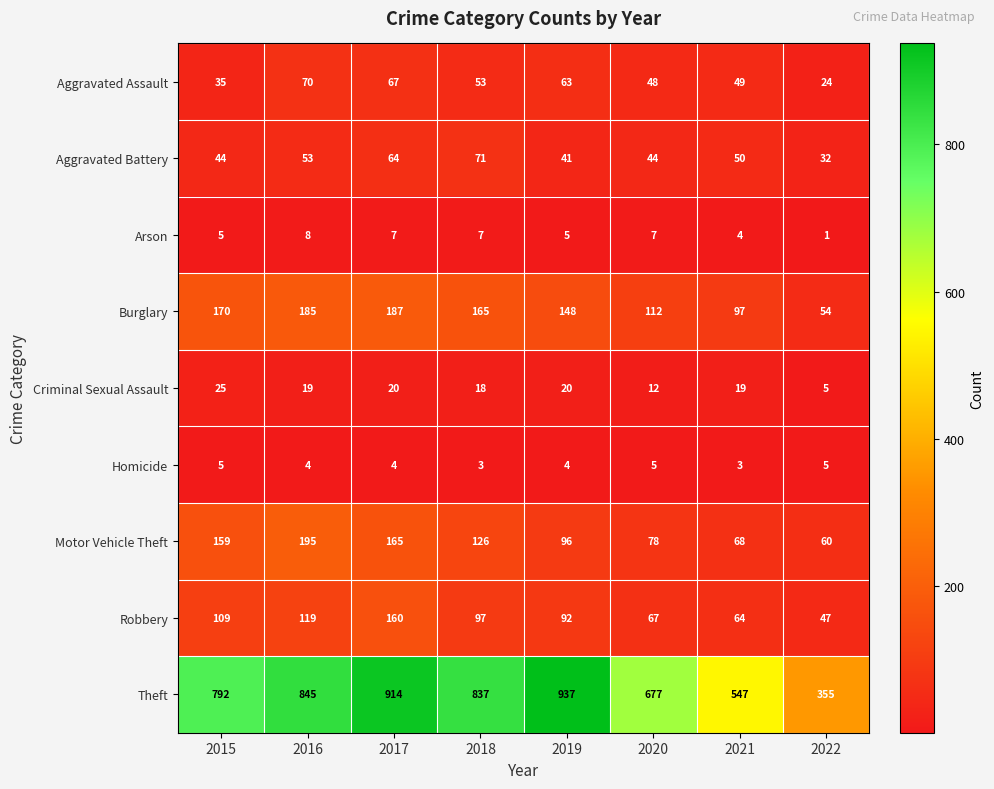

Which series changed the most between 2017 and 2019?

Motor Vehicle Theft